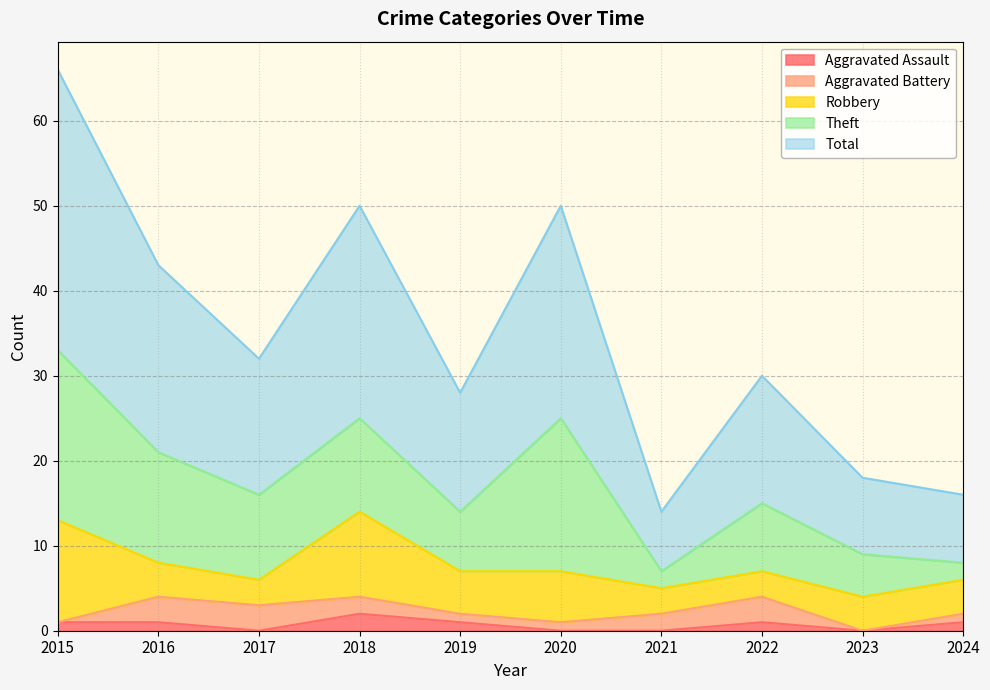

The Robbery series shows 3 at 2022. True or false?

True